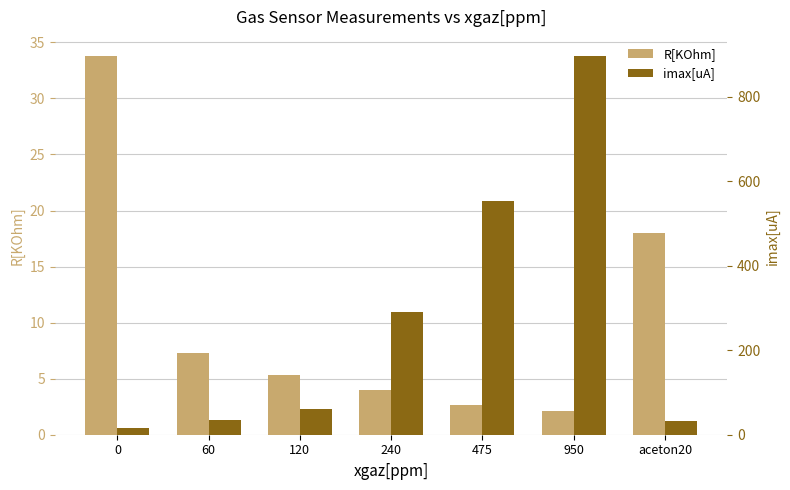

Which has a higher value, 950 or 475?

475